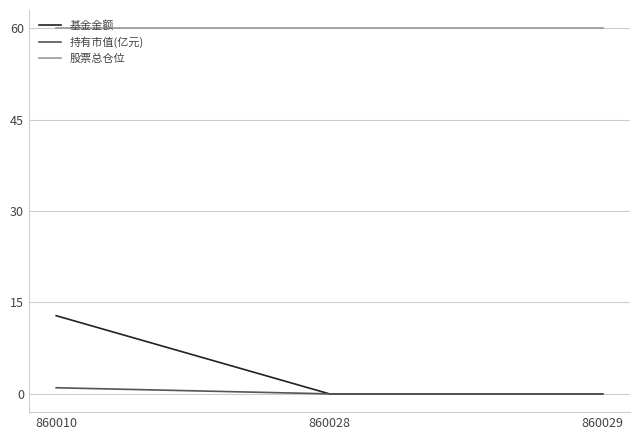

What is the greatest value displayed?

60.0